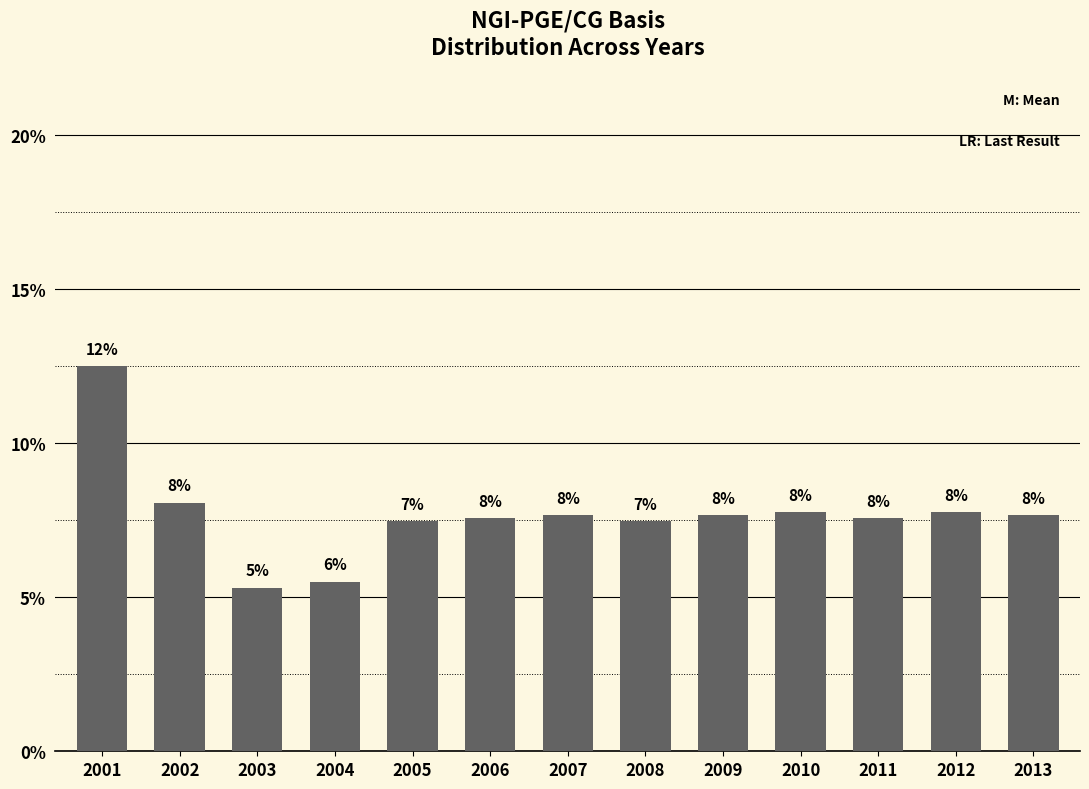

Approximately how many times larger is the value at 2002 compared to 2005?

1.1